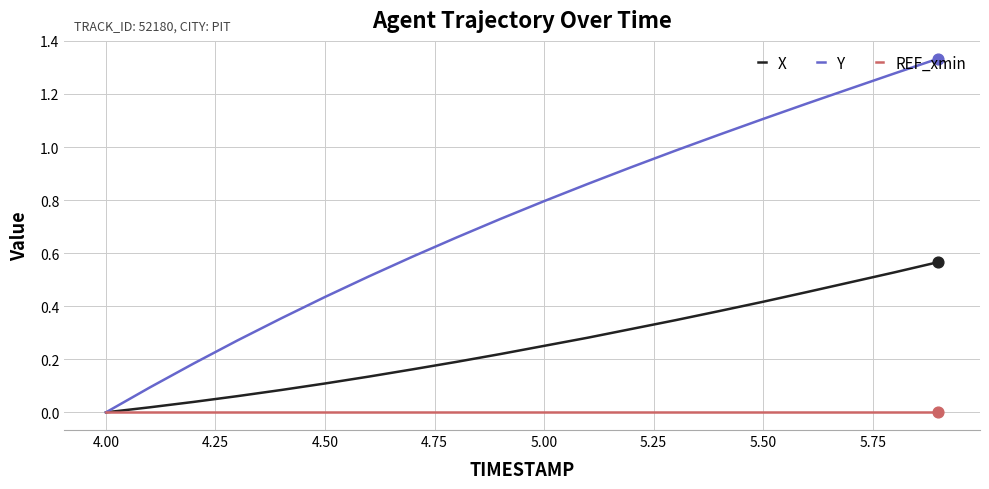

Which series has the largest range (max minus min)?

Y